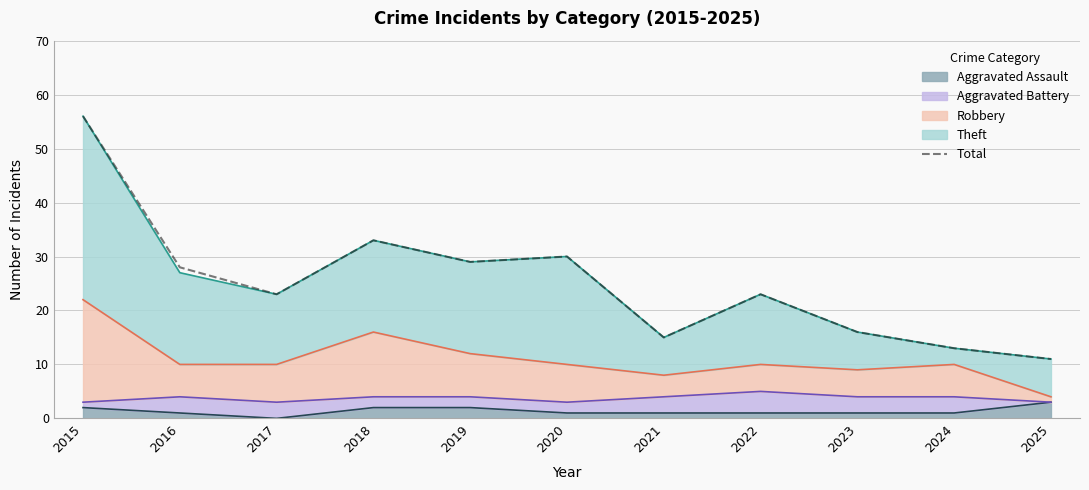

List the labels in order of value, largest first.

2015, 2018, 2020, 2019, 2016, 2017, 2022, 2023, 2021, 2024, 2025